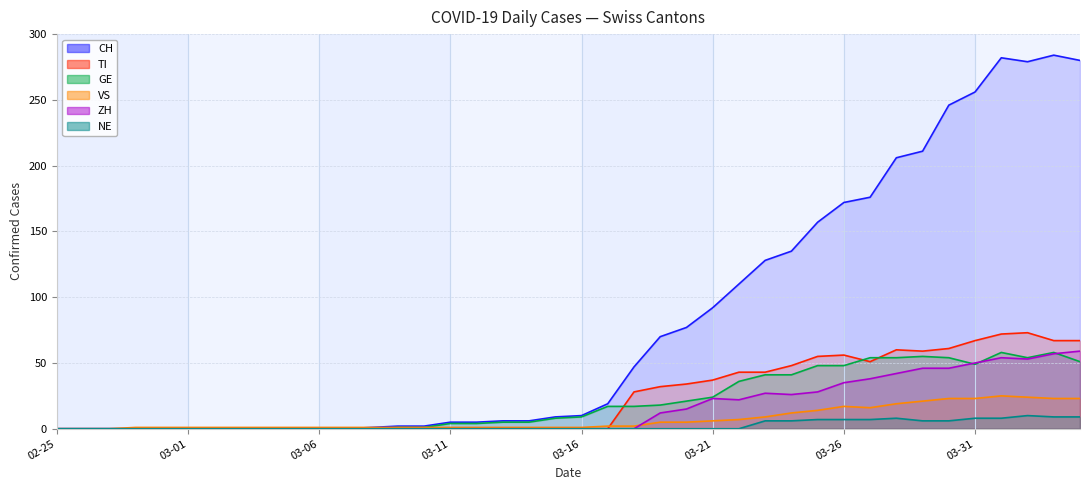

At which category does CH reach its first local peak?

2020-04-01